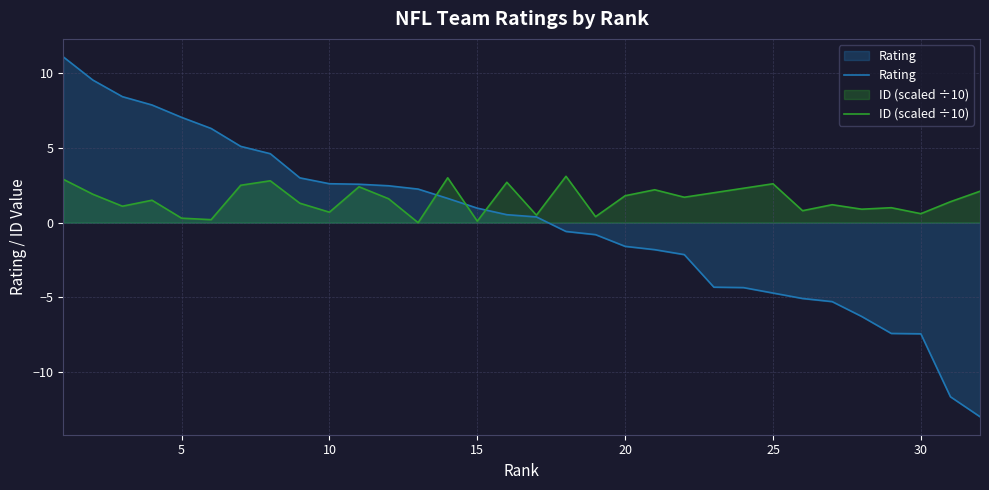

How many negative values does the Rating series have?

15